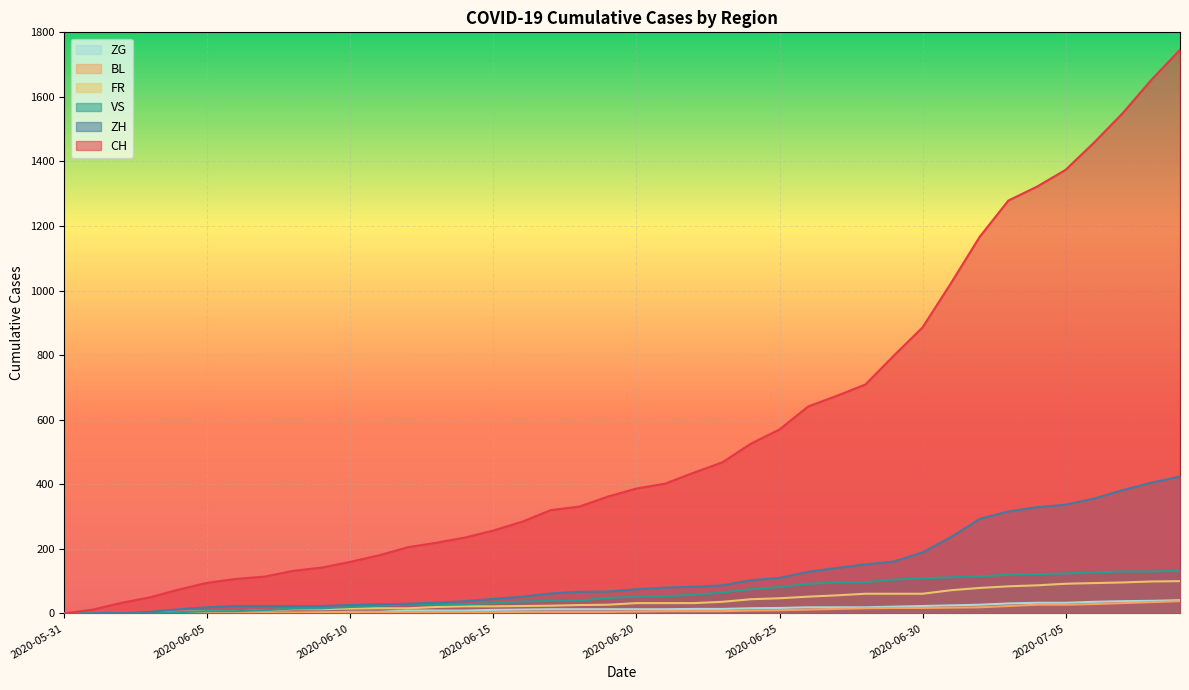

Rank the series by their maximum value, from lowest to highest.

BL, ZG, FR, VS, ZH, CH